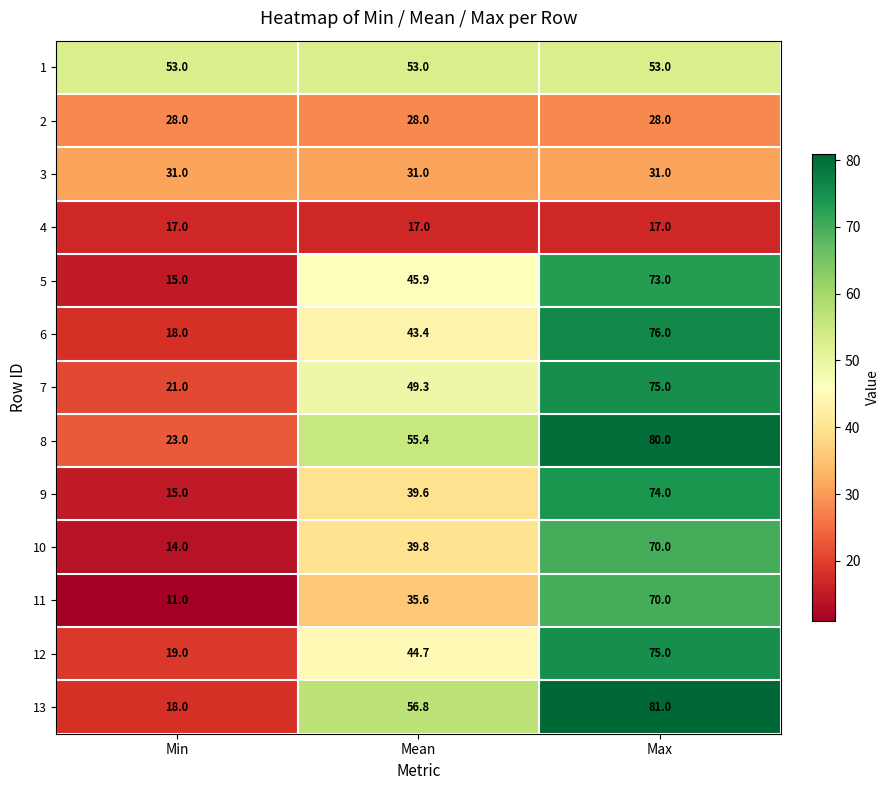

What is the sum of the 11 values at Max and Min?

81.0